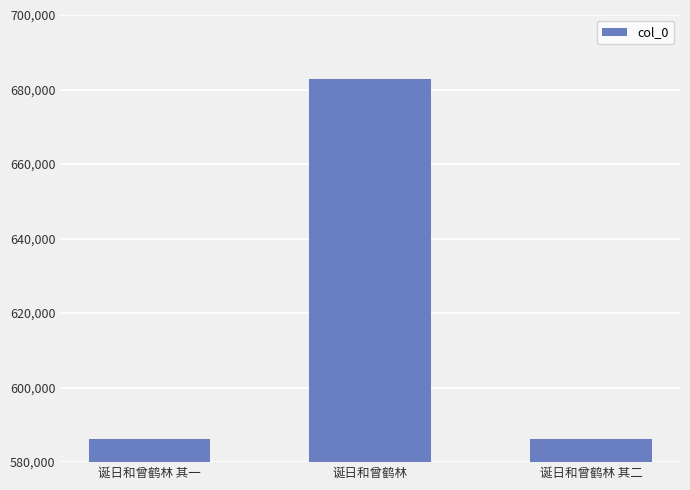

How many categories are shown in the chart?

3